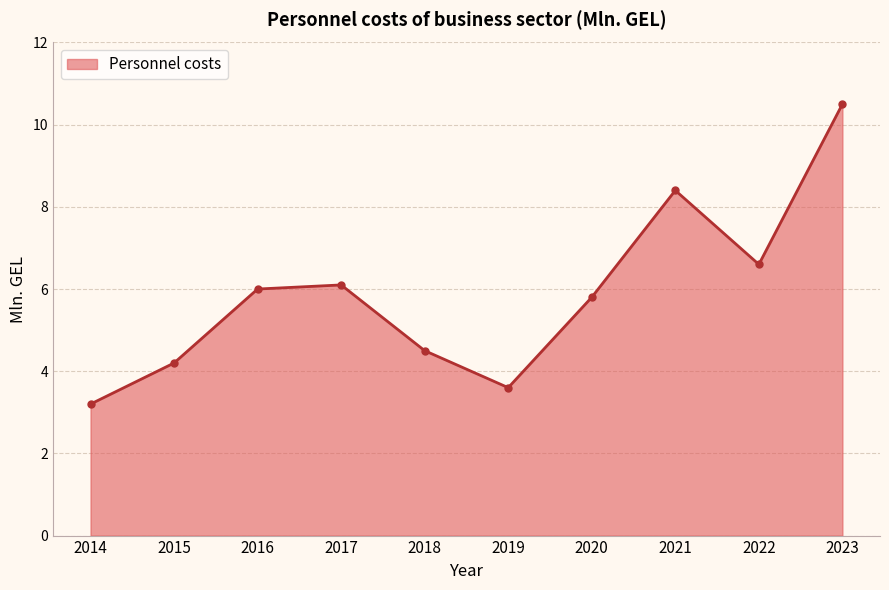

True or false: the data shows 5.8 at 2019.

False